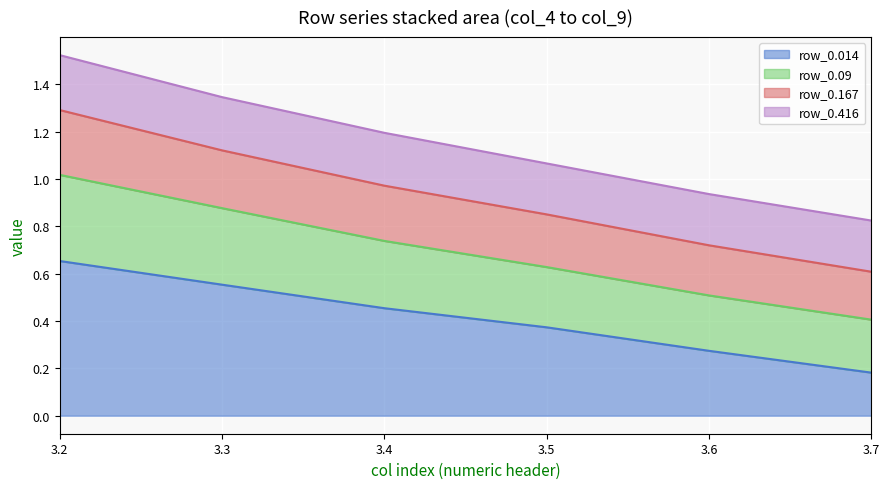

The value of row_0.014 at 3.7 is 0.1. True or false?

False